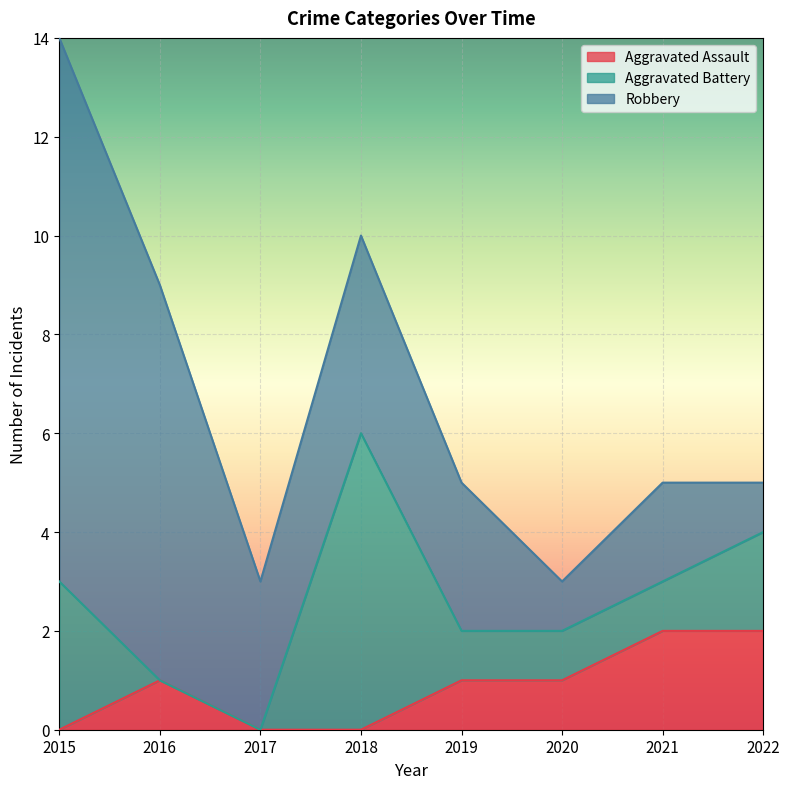

The value of Aggravated Battery at 2022 is 1. True or false?

False